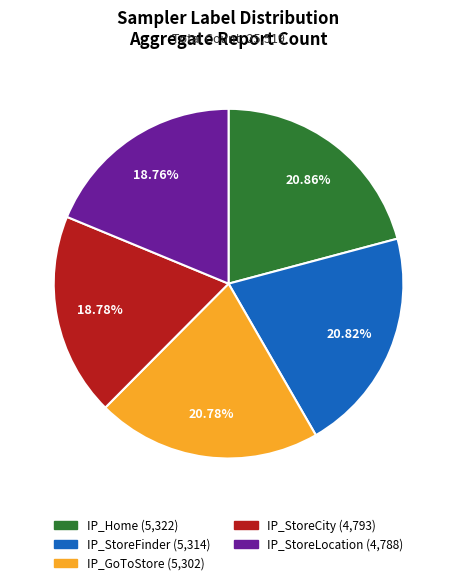

How many segments does this pie chart have?

5